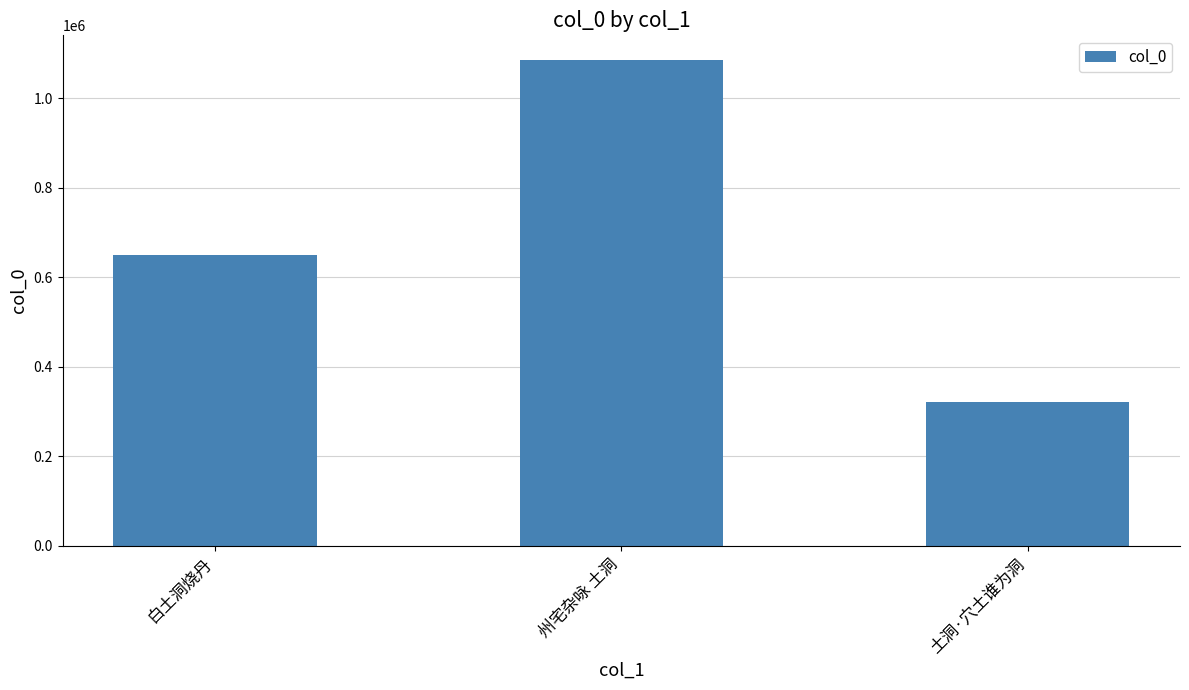

What is the label of the 3rd bar from the left?

土洞·穴土谁为洞